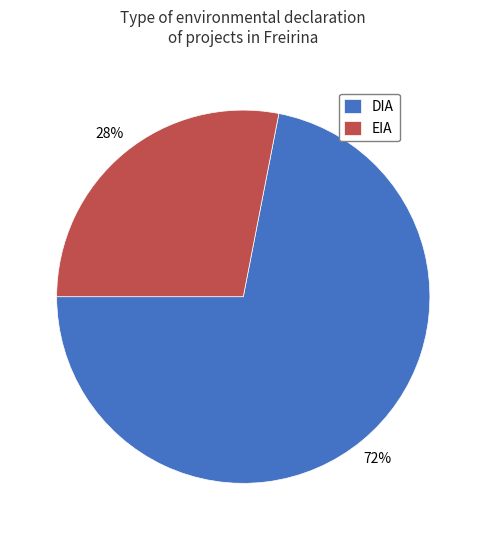

To the nearest percent, what percentage of the pie is EIA?

28%